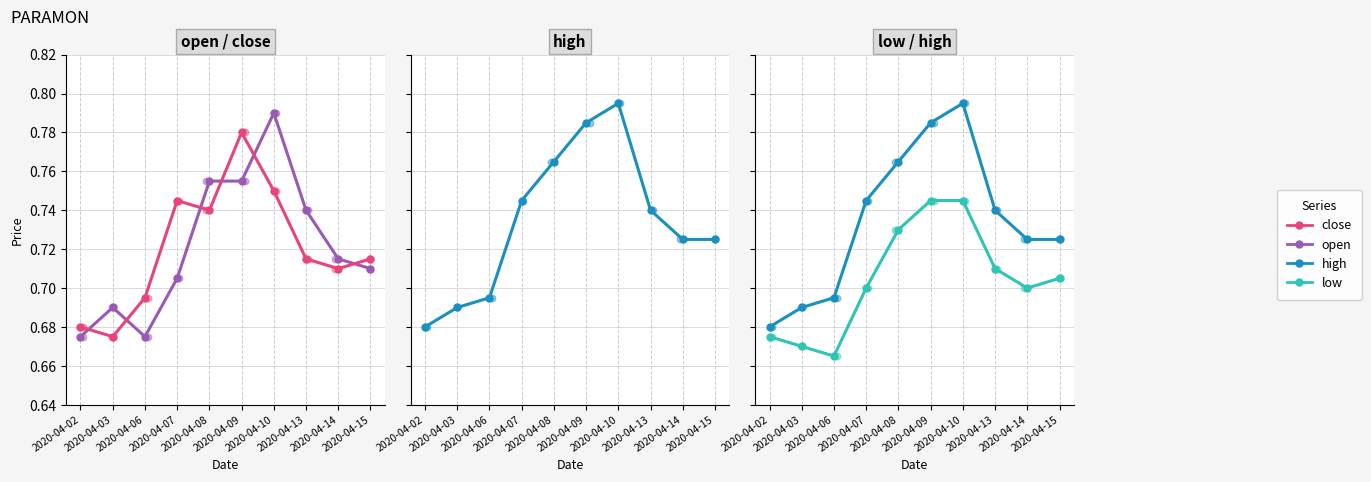

What are all the series names shown in the legend?

open, close, high, low